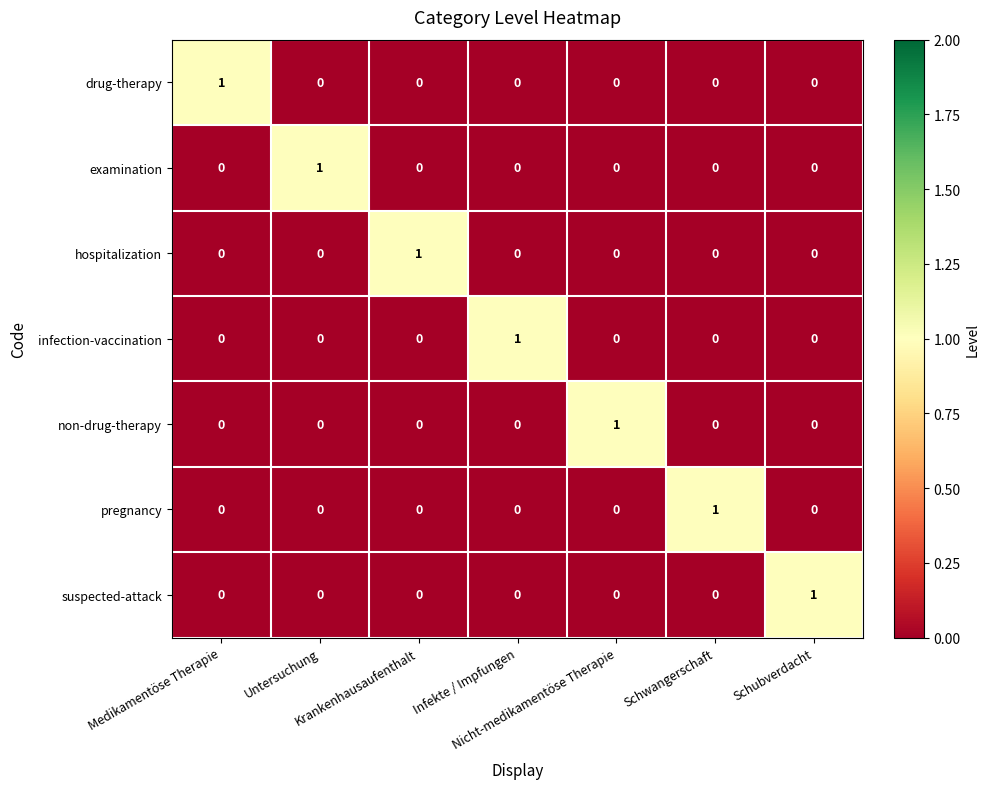

How many drug-therapy values are between 0 and 1?

7